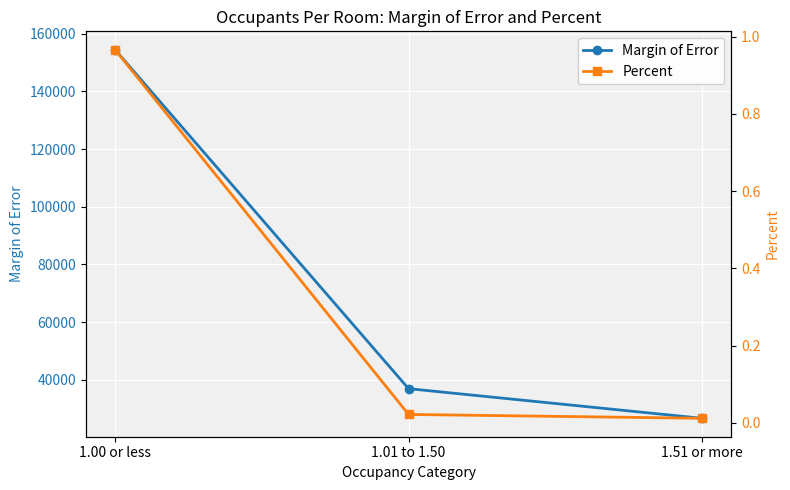

At which category is the sum across all series the highest?

1.00 or less